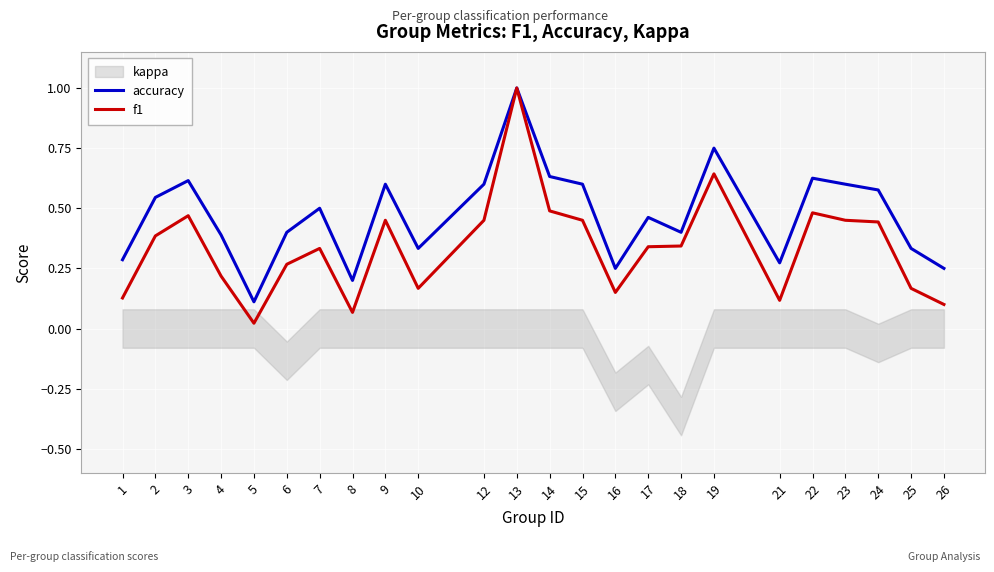

Rank the categories by f1 value from lowest to highest.

5, 8, 26, 21, 1, 16, 10, 25, 4, 6, 7, 17, 18, 2, 24, 9, 12, 15, 23, 3, 22, 14, 19, 13